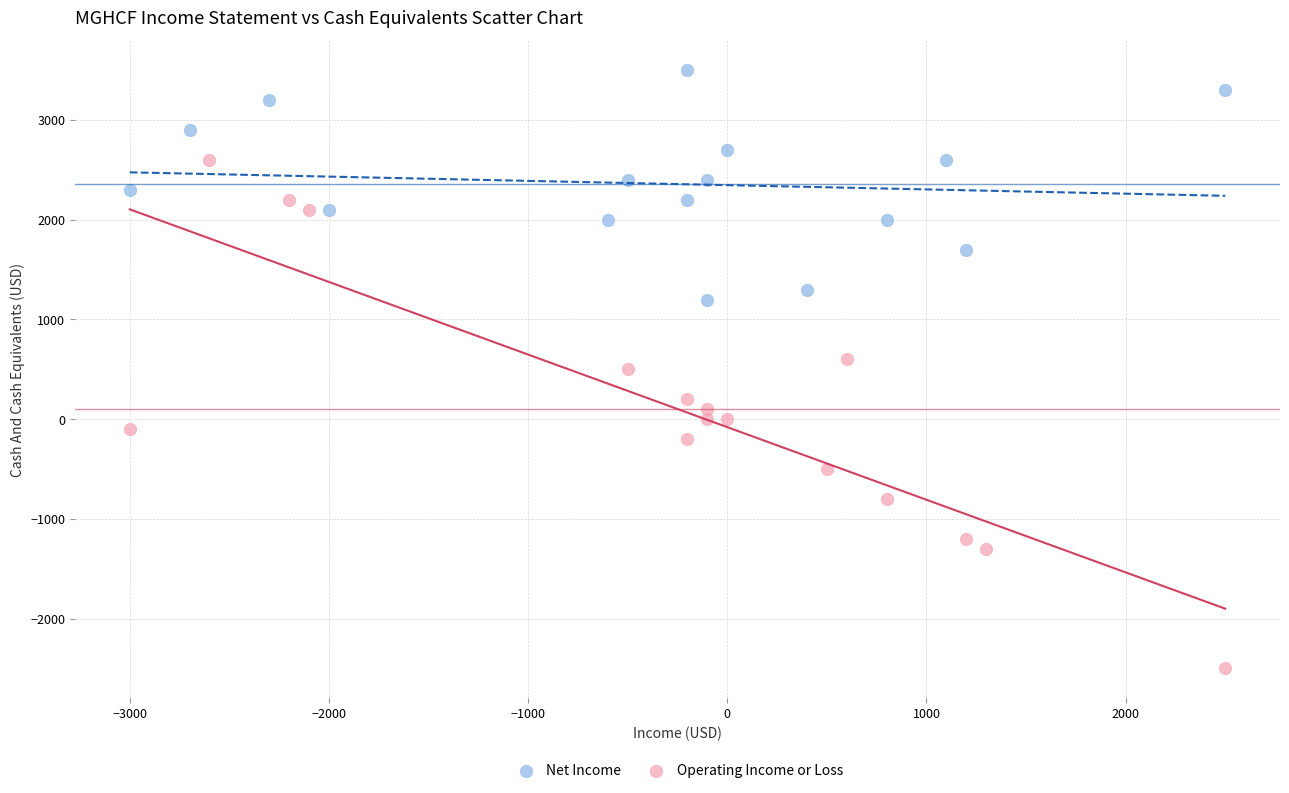

Which series reaches the maximum Y coordinate?

Net Income